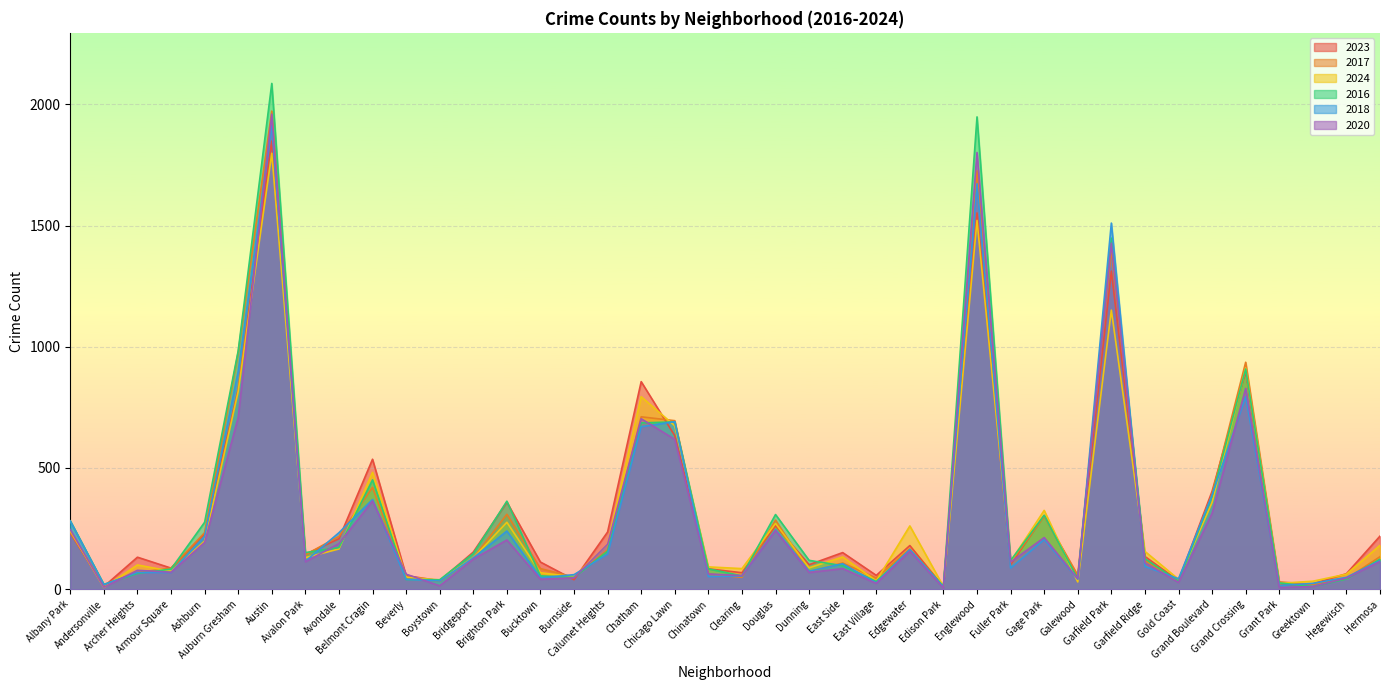

At how many categories does at least one series exceed 1050?

3